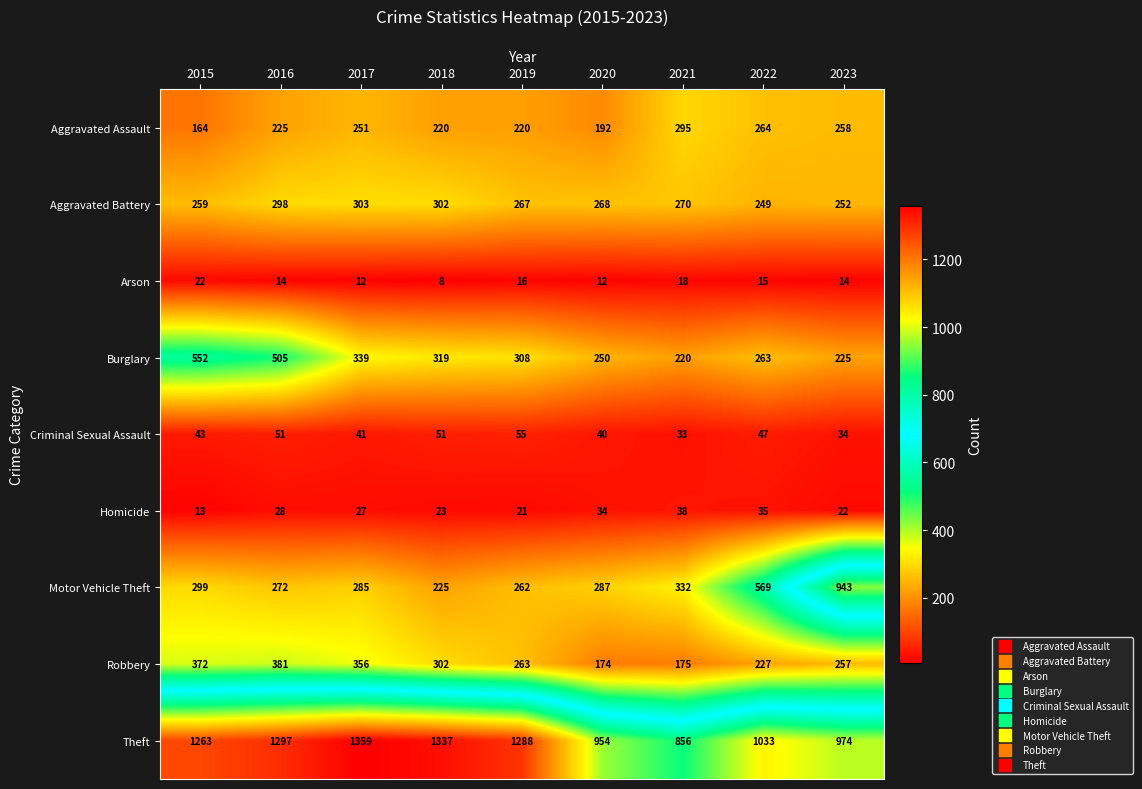

What is the difference between the maximum and minimum values in the Theft series?

503